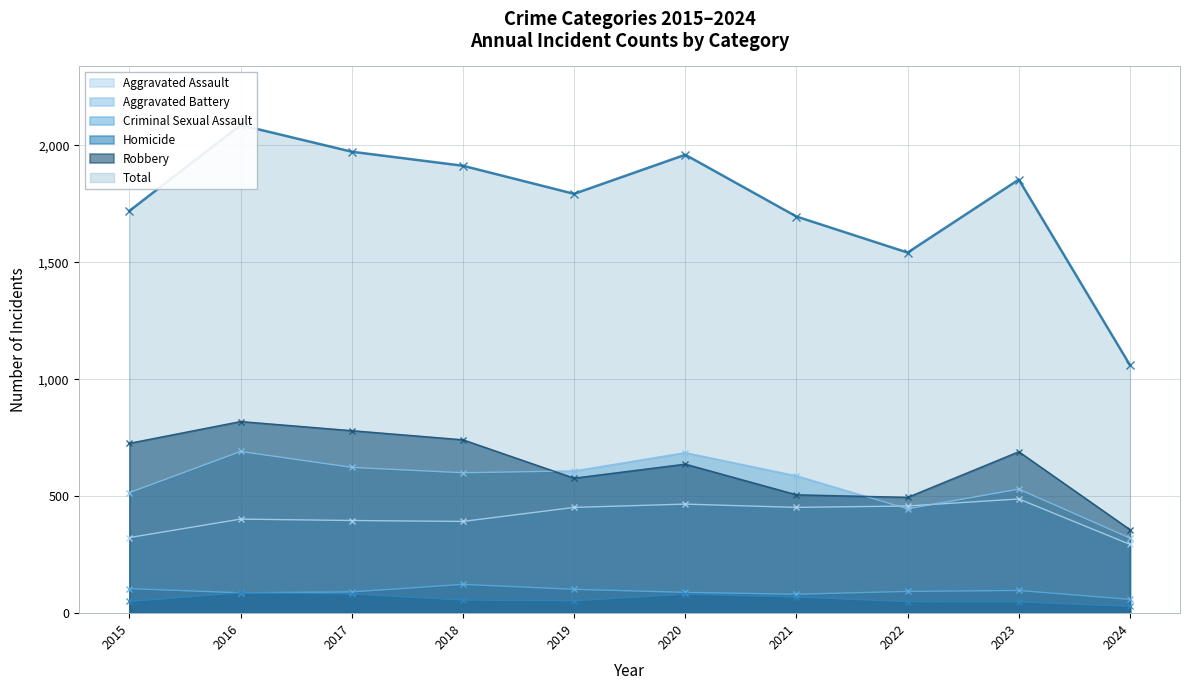

How many series are shown in this chart?

6